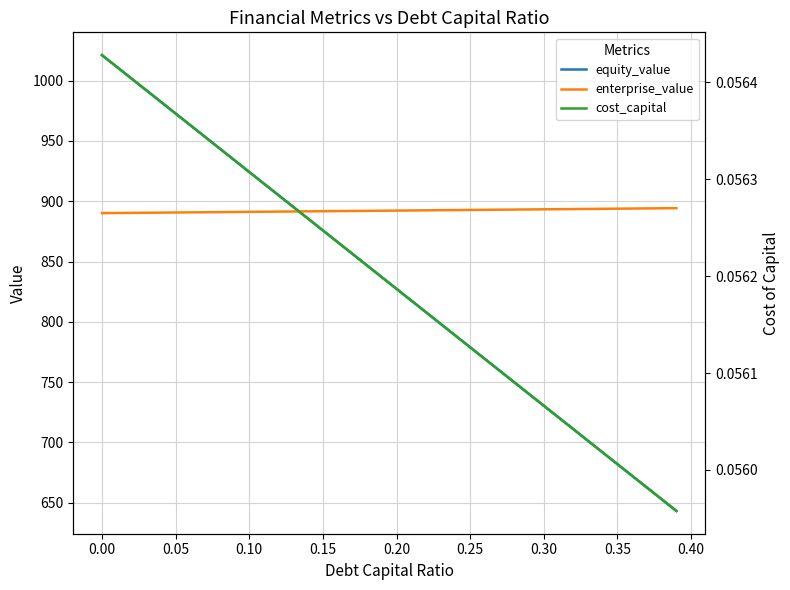

What is the maximum value for enterprise_value?

894.3